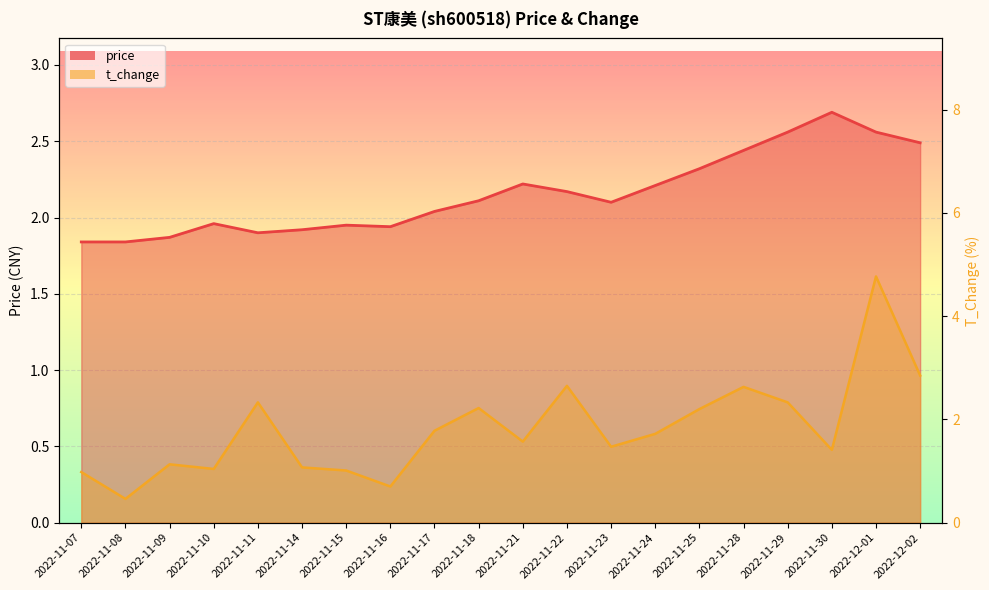

Which label corresponds to the smallest value in the chart?

2022-11-08